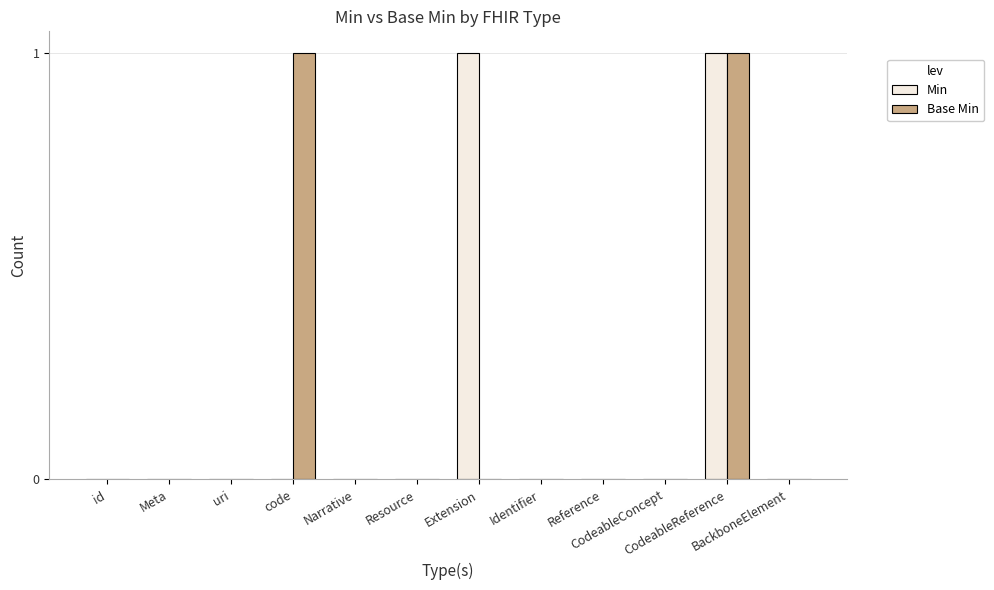

Is it true that Min equals 0 at code?

True